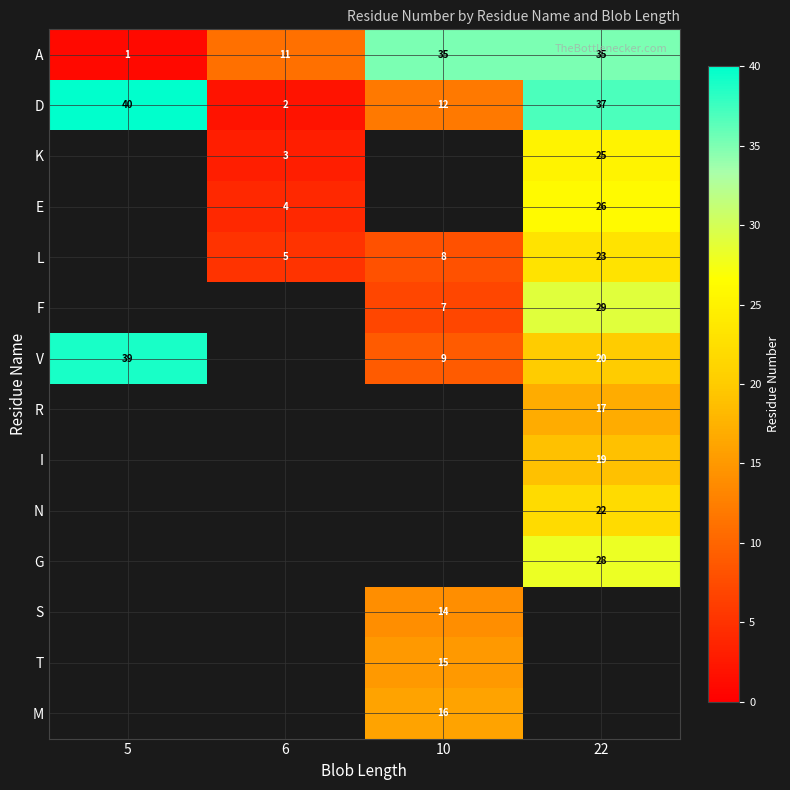

What is the greatest value displayed?

40.0